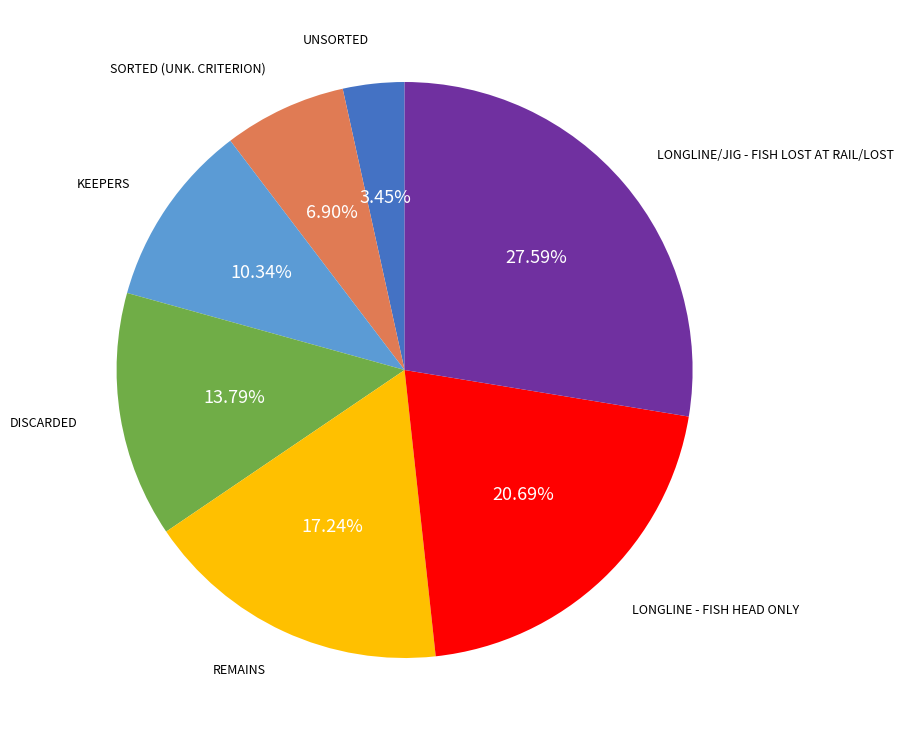

Is there a majority slice in this chart?

No